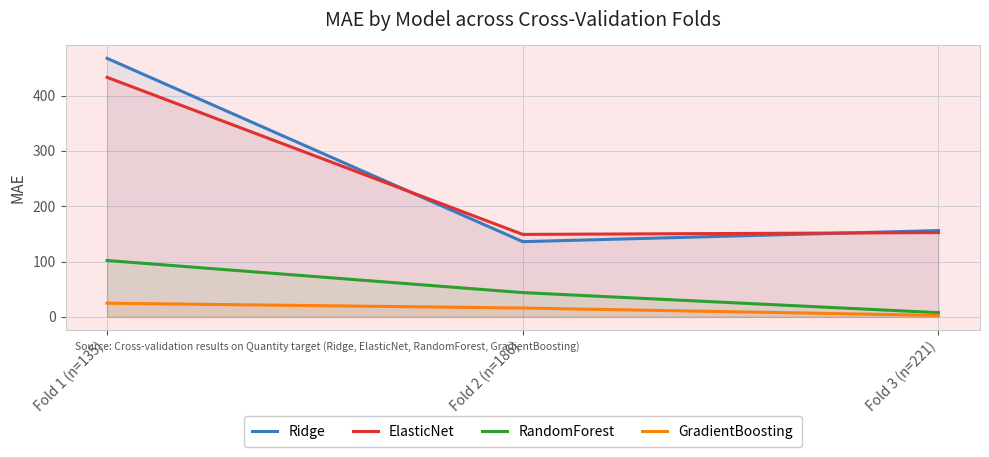

At which label does Ridge reach its minimum?

Fold 2 (n=186)